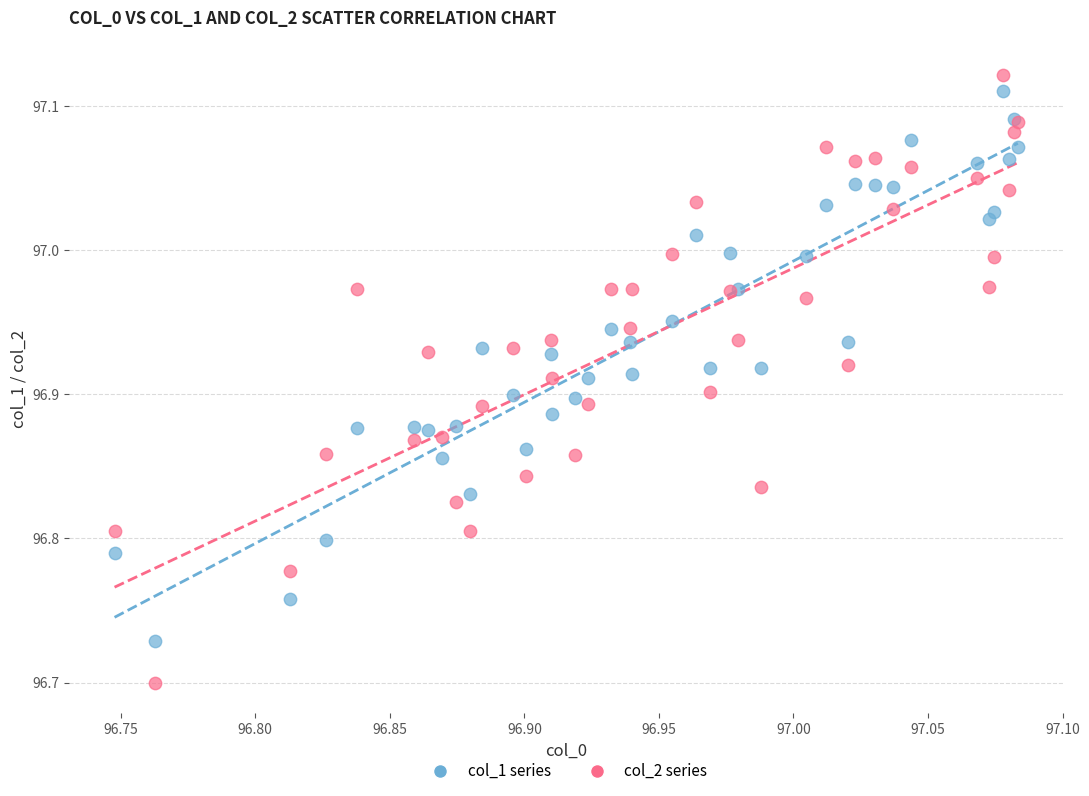

Which series has the widest spread of Y values?

col_2 series